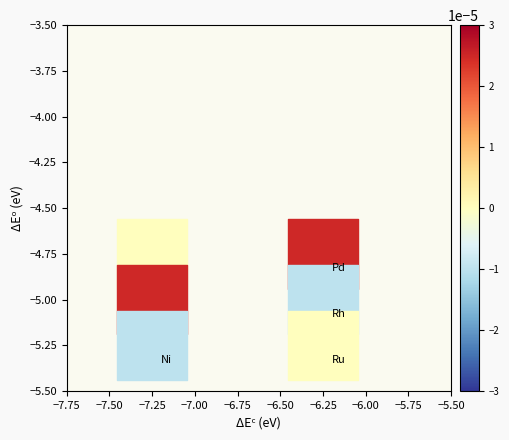

What is the average X value?

-6.8